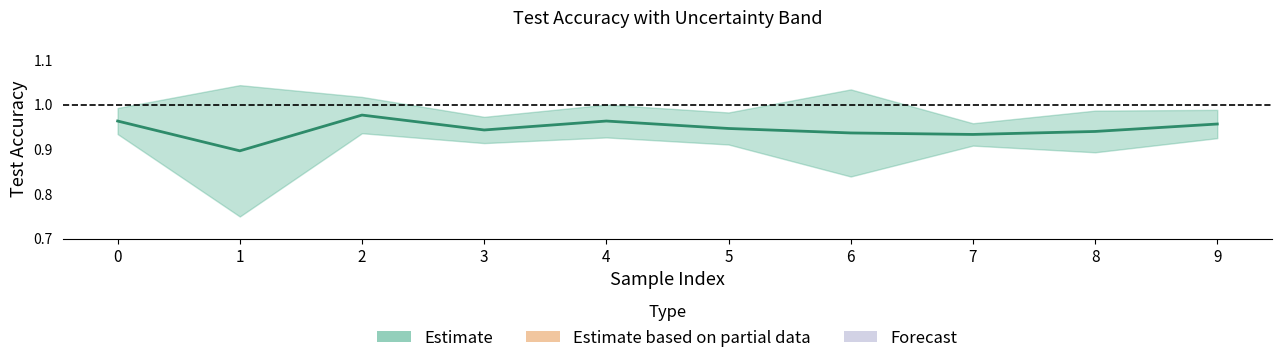

The value at 4 is 0.3. True or false?

False